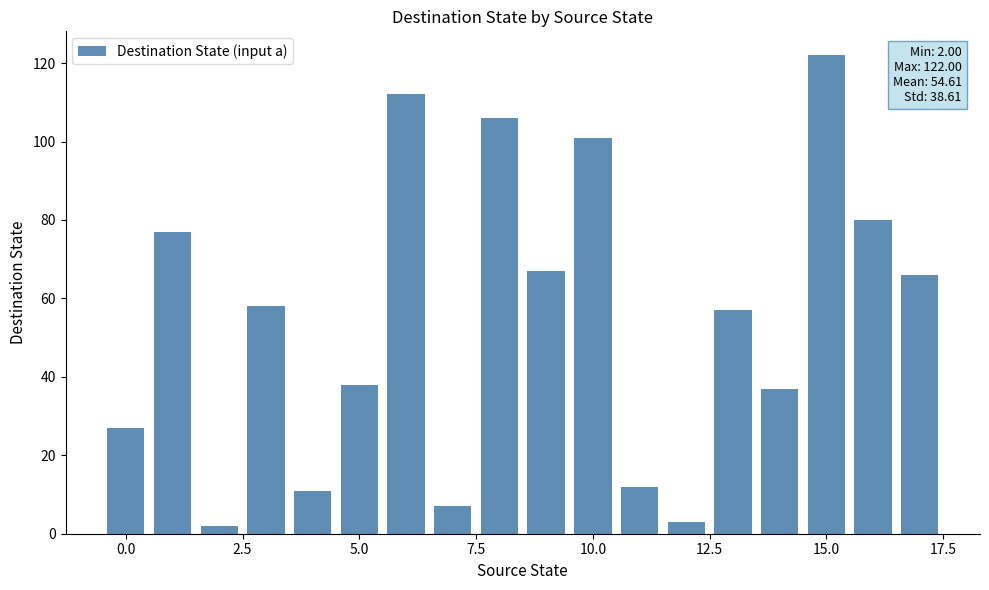

What is the greatest value displayed?

122